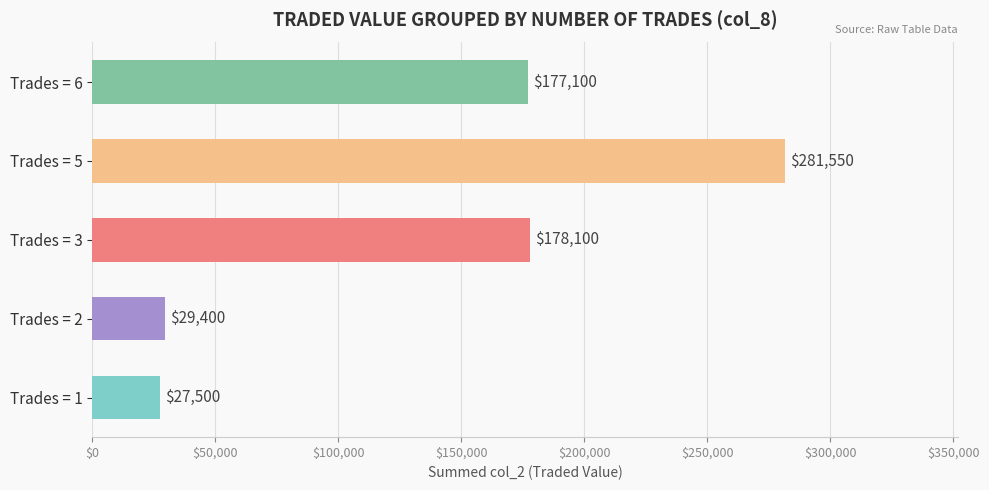

The chart shows a value of 256627 at Trades = 6. True or false?

False